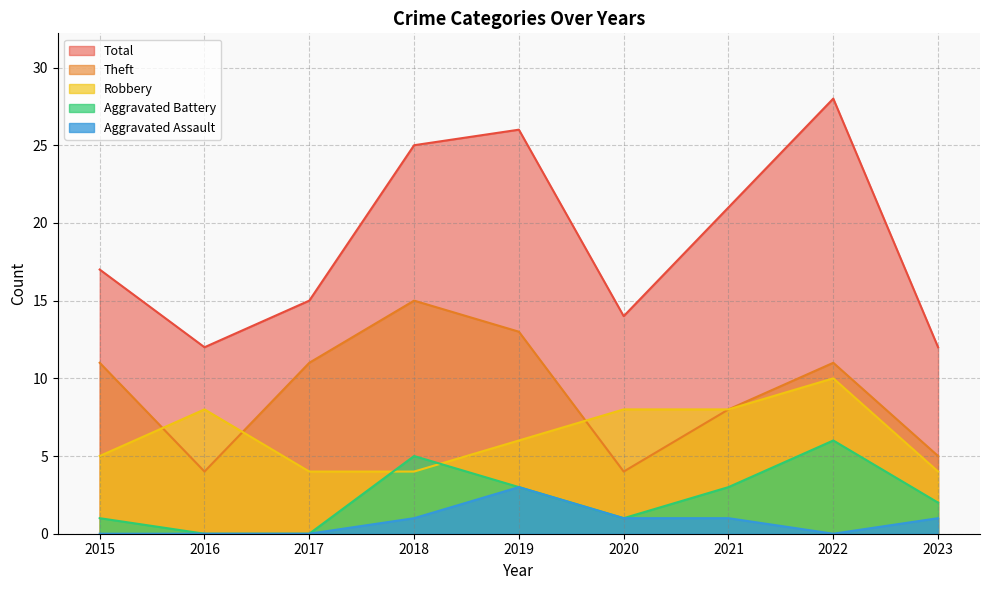

How many data points in Aggravated Battery are above 2?

4